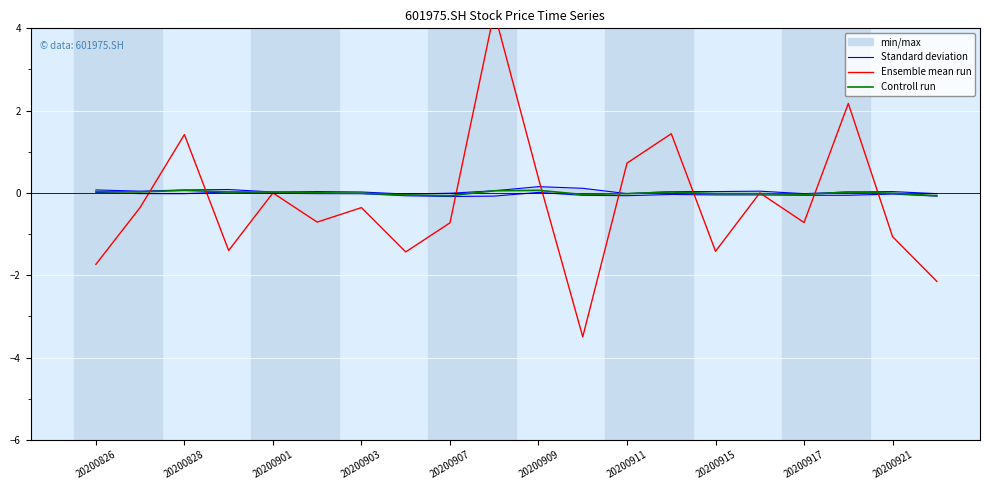

Is this an area chart (filled region under the line)?

No